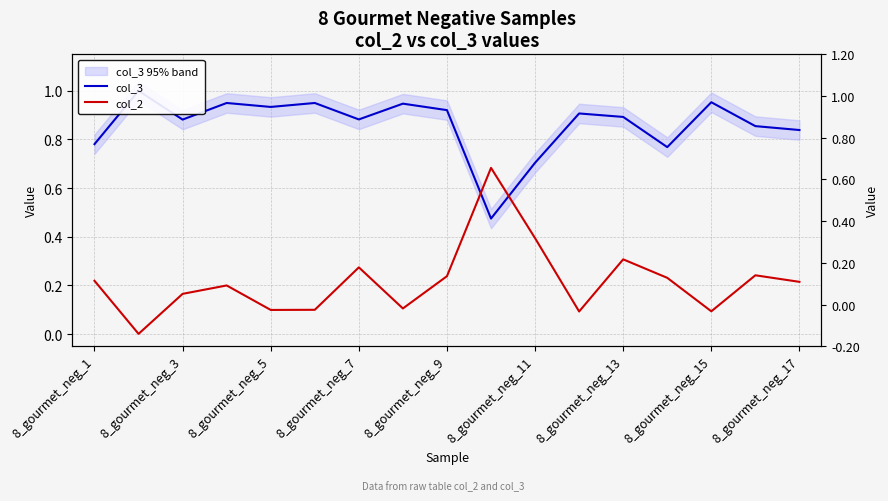

Which series has the largest range (max minus min)?

col_2